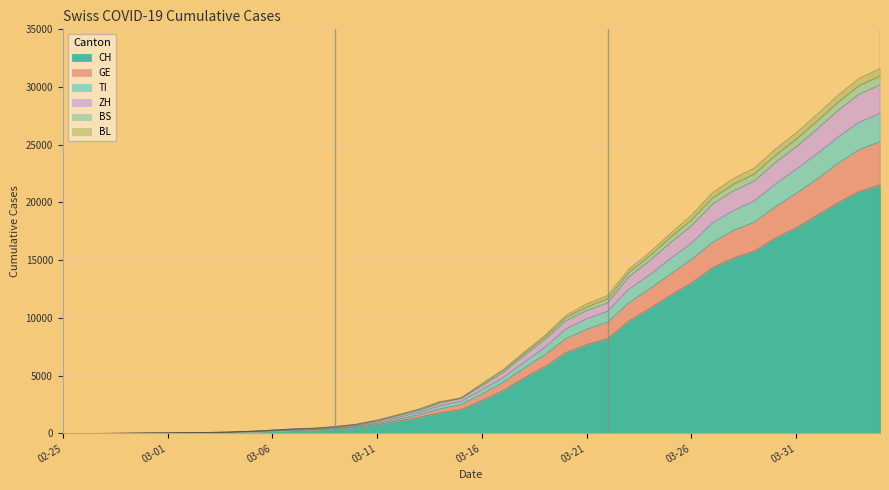

Is it true that BS equals 178 at 2020-03-10?

False